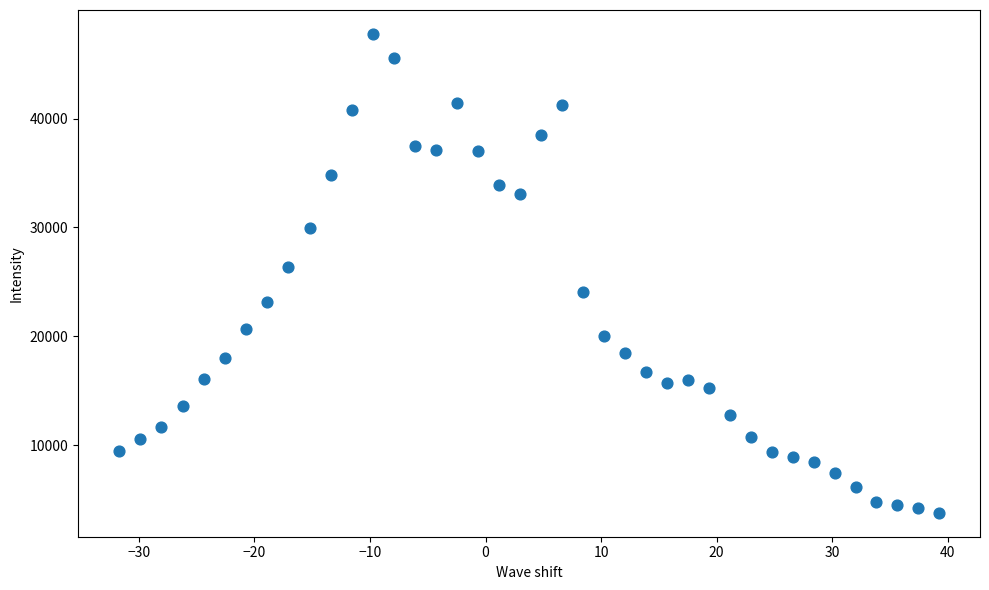

What is the range of Y values (max minus min)?

43981